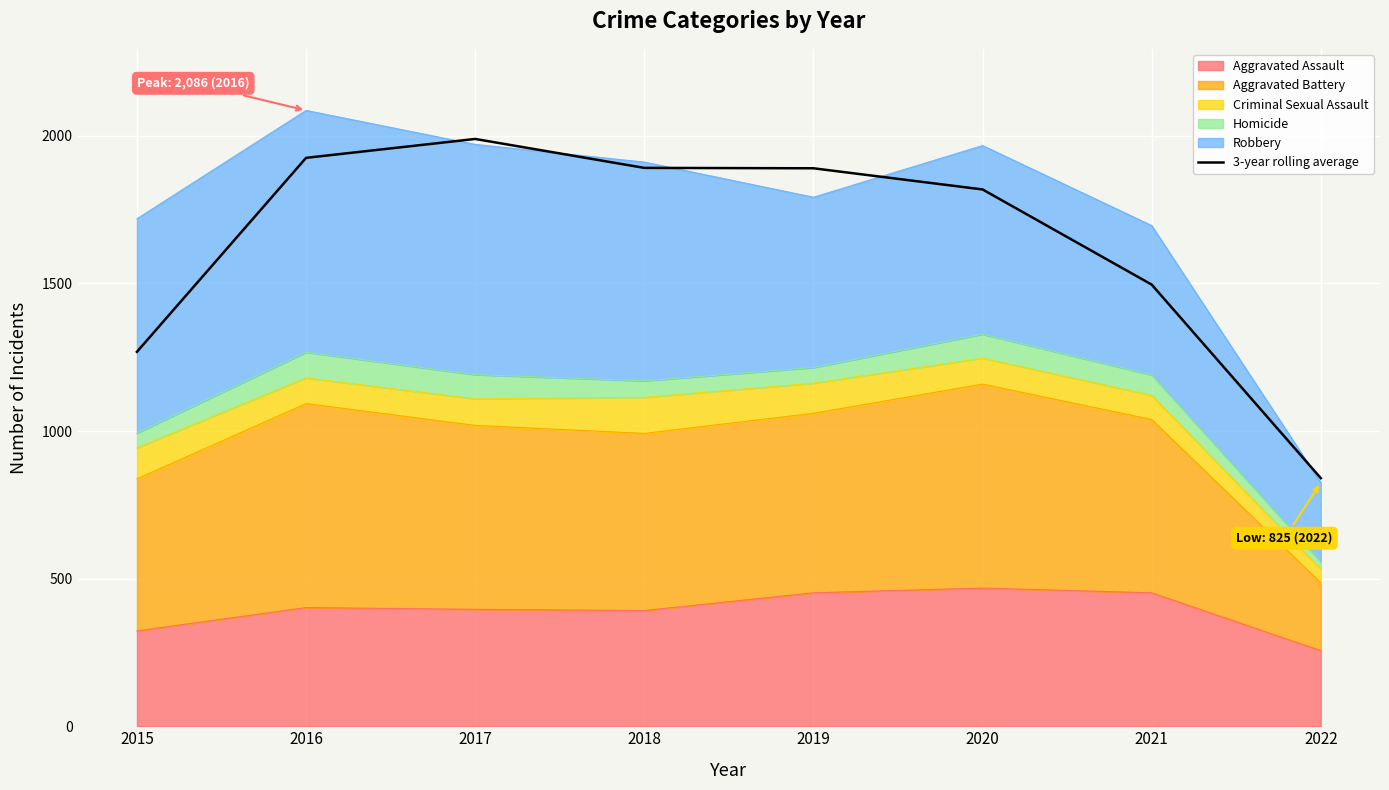

What is the difference between the second highest and minimum values?

1085.0